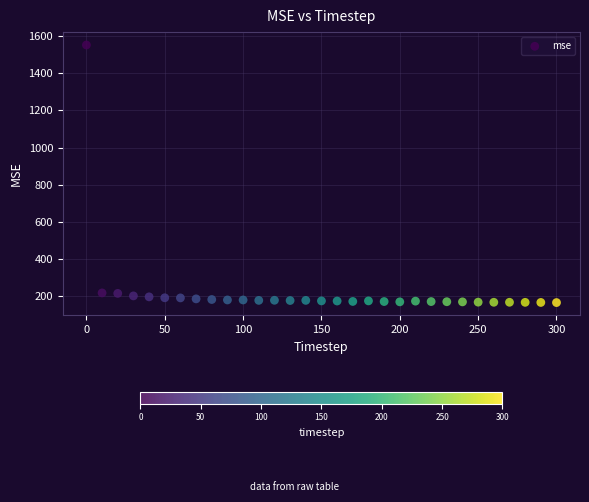

What is the range of Y values (max minus min)?

1384.5